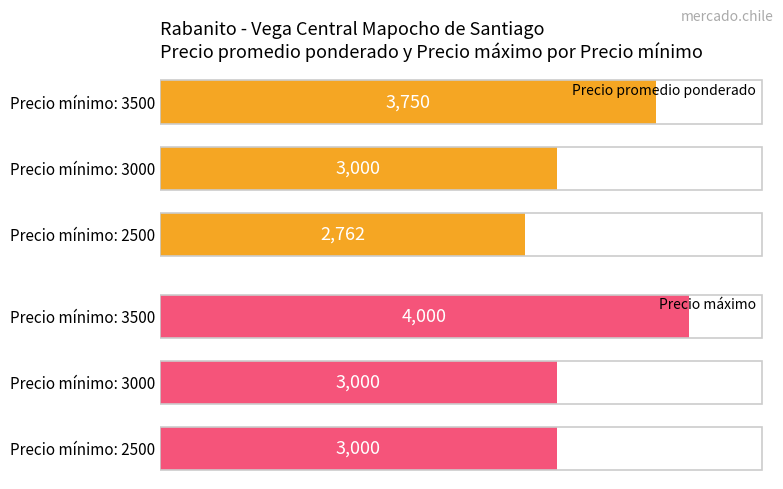

At which label does Precio promedio ponderado reach its minimum?

Precio mínimo: 2500